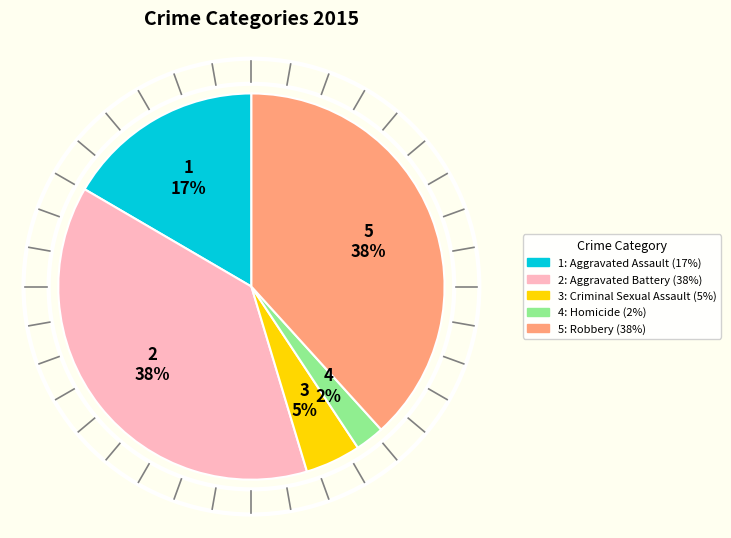

Does any single category account for the majority?

No